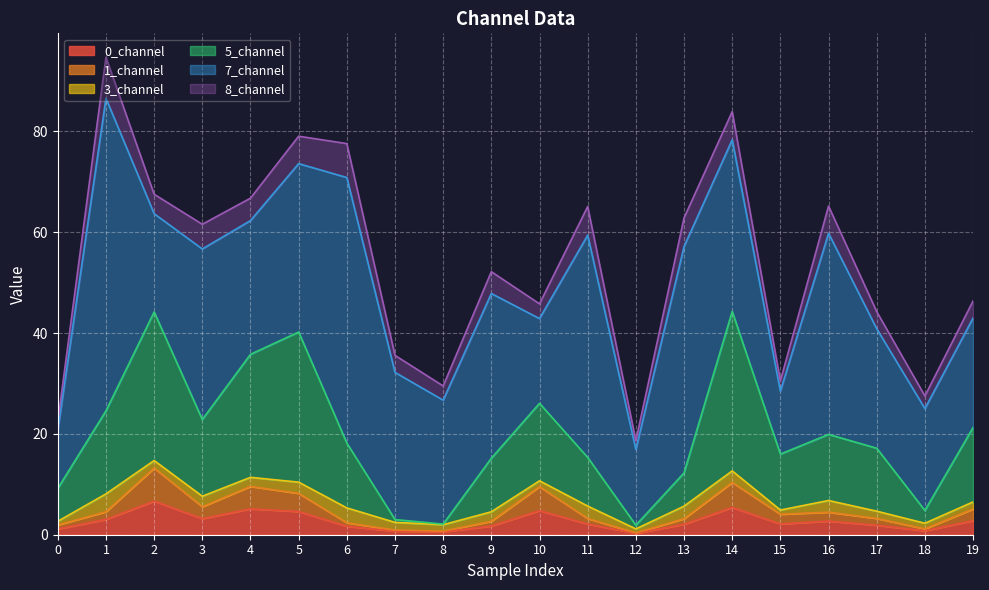

Is it true that 0_channel equals 2.1 at 11?

True